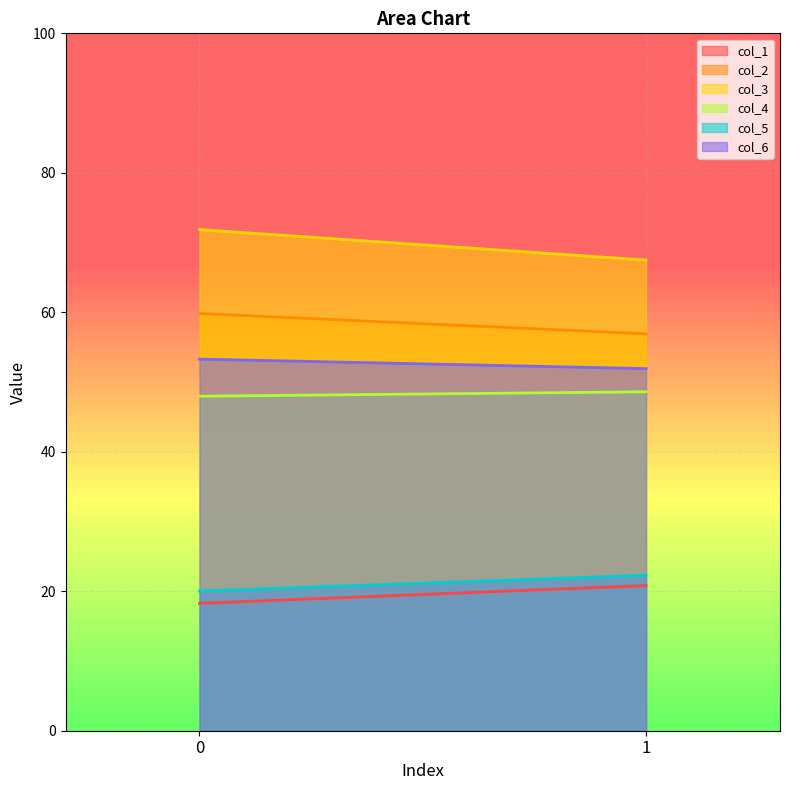

The value of col_3 at 0 is 39.3. True or false?

False